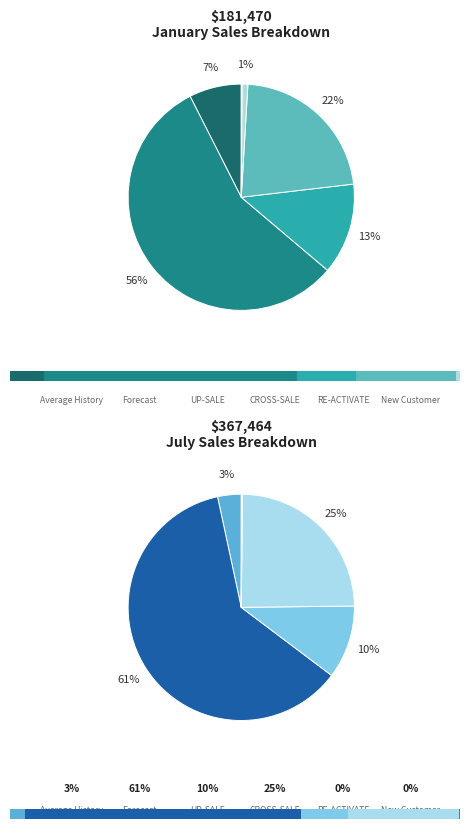

What is the total percentage of 5 and 3?

22.3%